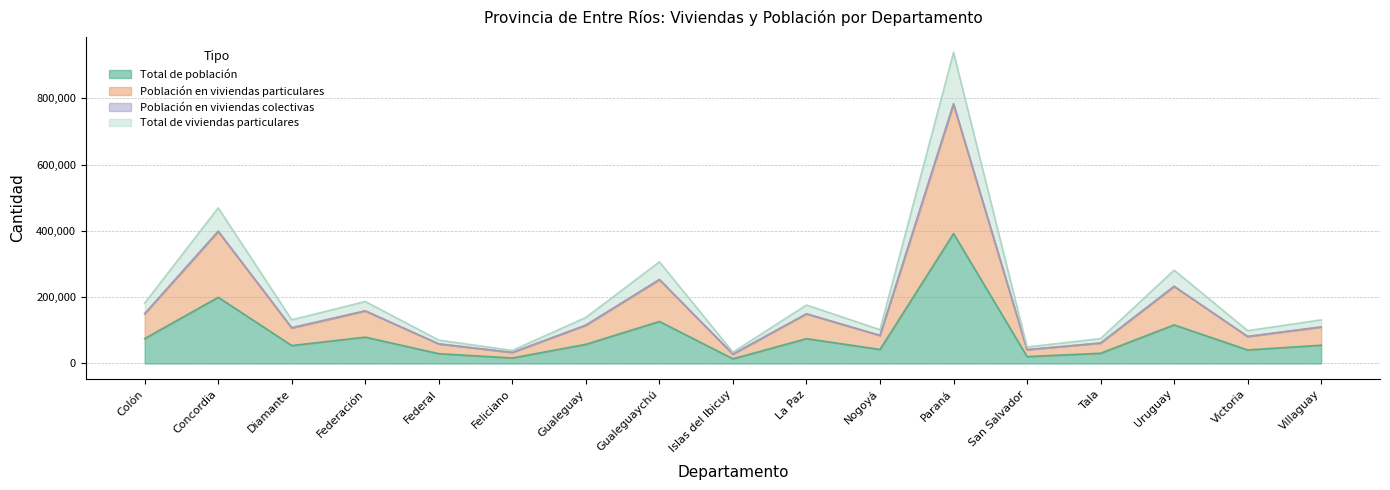

What is the difference between the maximum and minimum values in the Población en viviendas particulares series?

753585